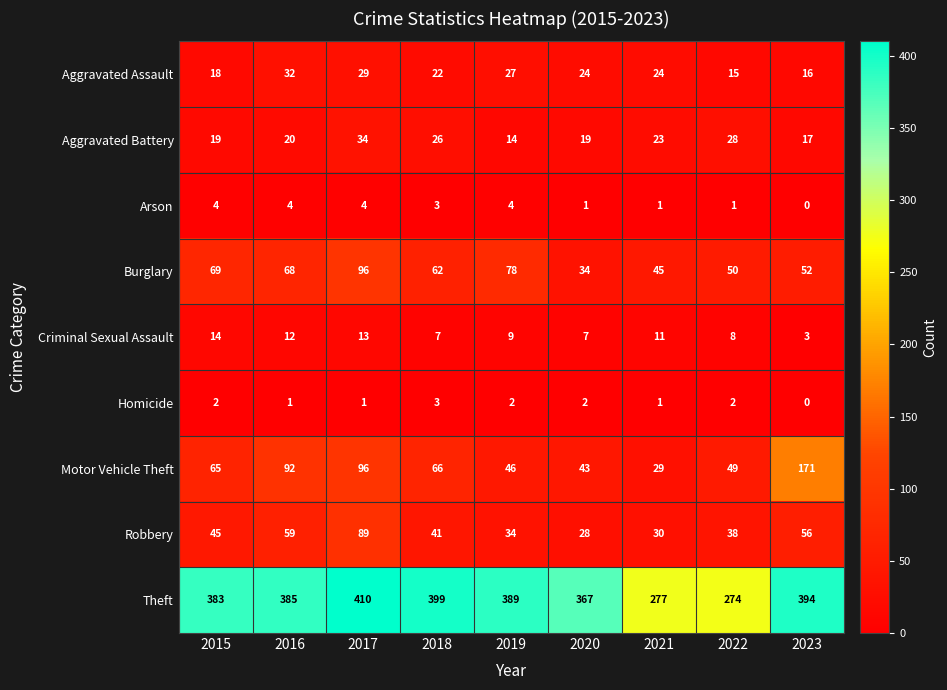

At which label does Aggravated Battery reach its minimum?

2019